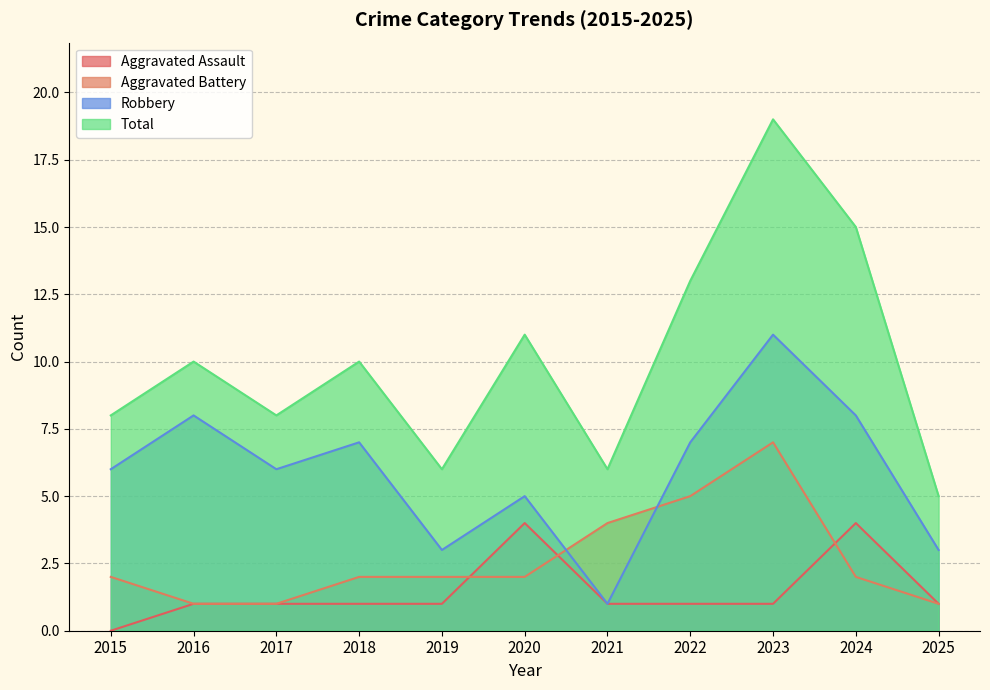

What is the sum of the Aggravated Assault values at 2015 and 2021?

1